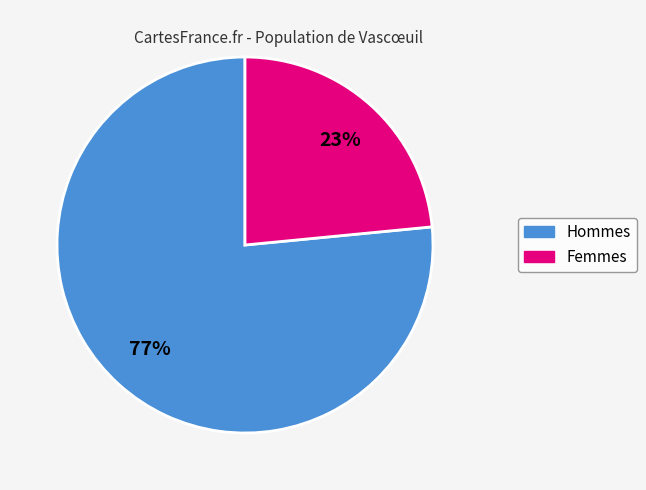

To the nearest percent, what is the average slice percentage?

50%